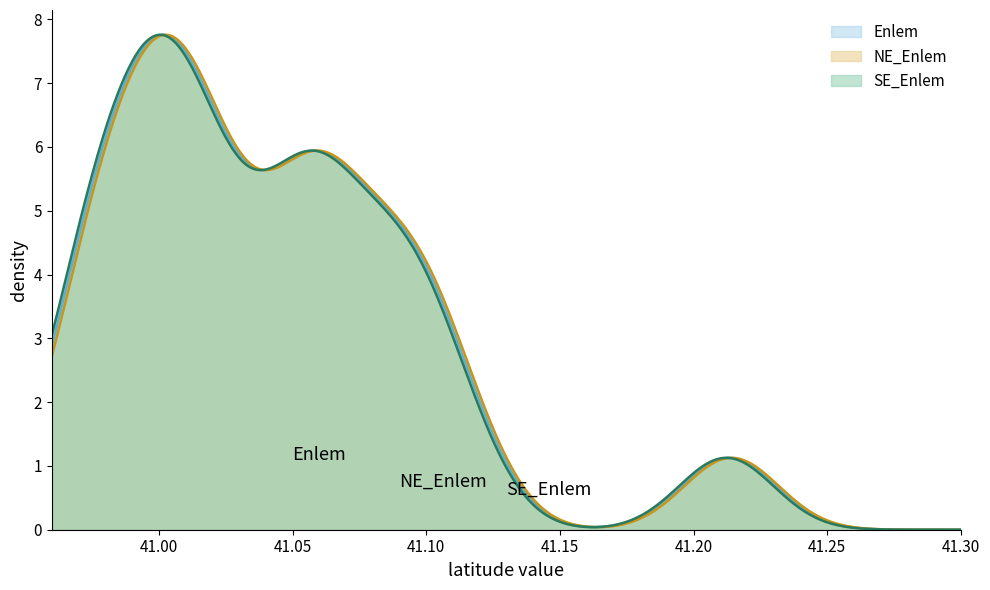

What is the maximum value shown in the chart?

7.8